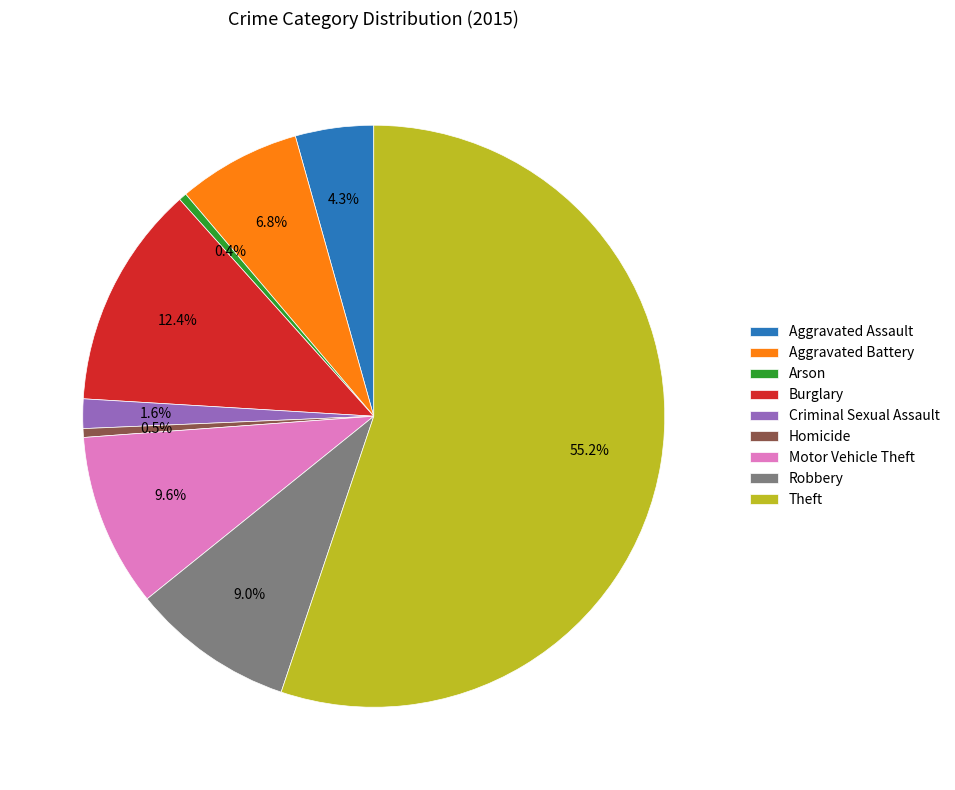

Approximately how many times larger is the value at Theft compared to Homicide?

113.6